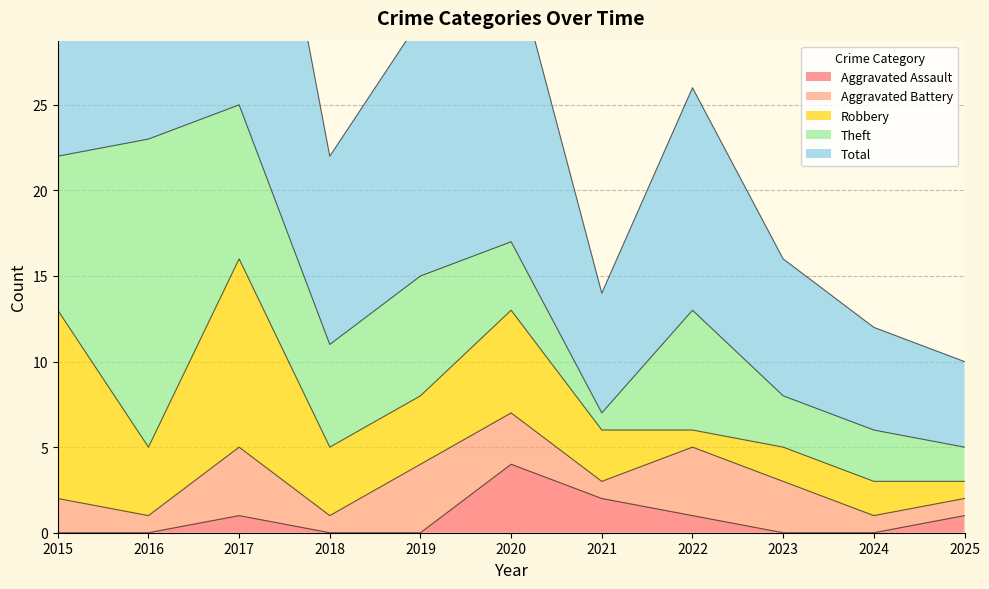

What are all the series names shown in the legend?

Aggravated Assault, Aggravated Battery, Robbery, Theft, Total